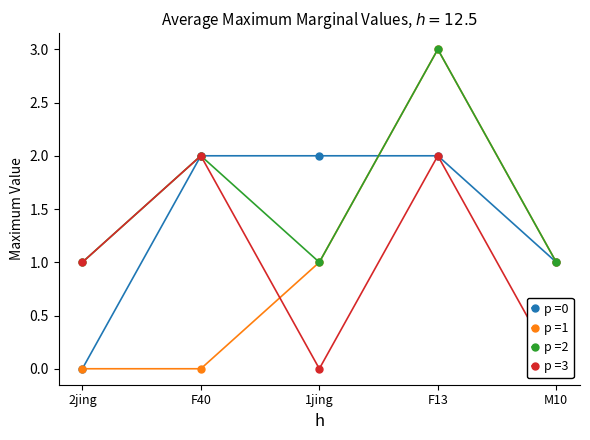

Where does the CI01000020_1060086_1060164.B series first go above 1?

F40